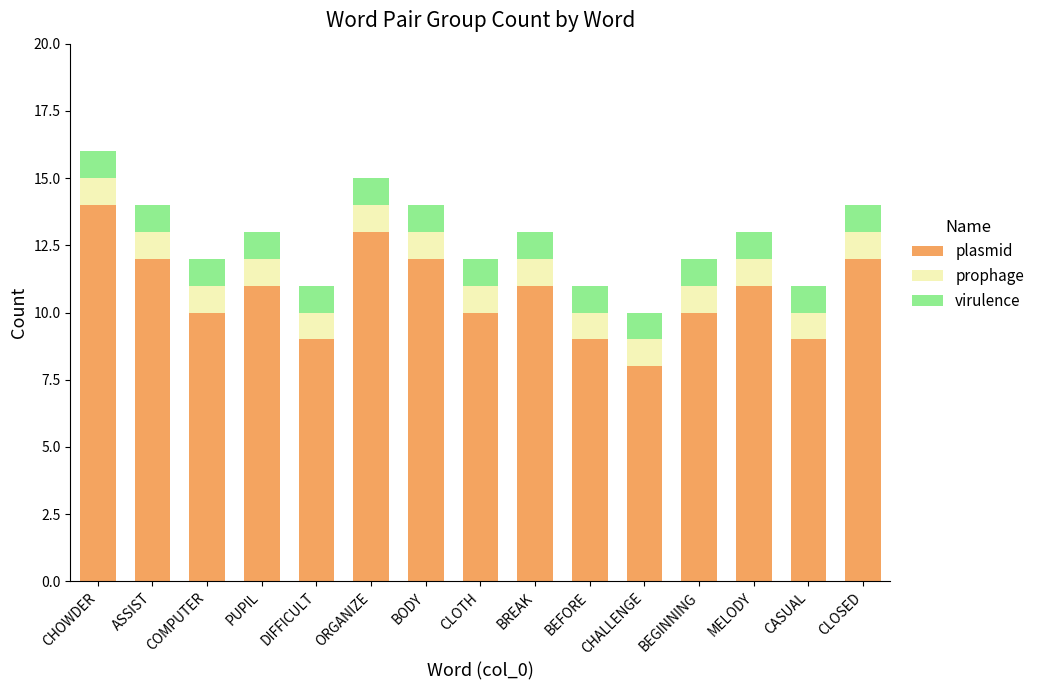

What is the difference between the second highest and minimum values in the plasmid series?

5